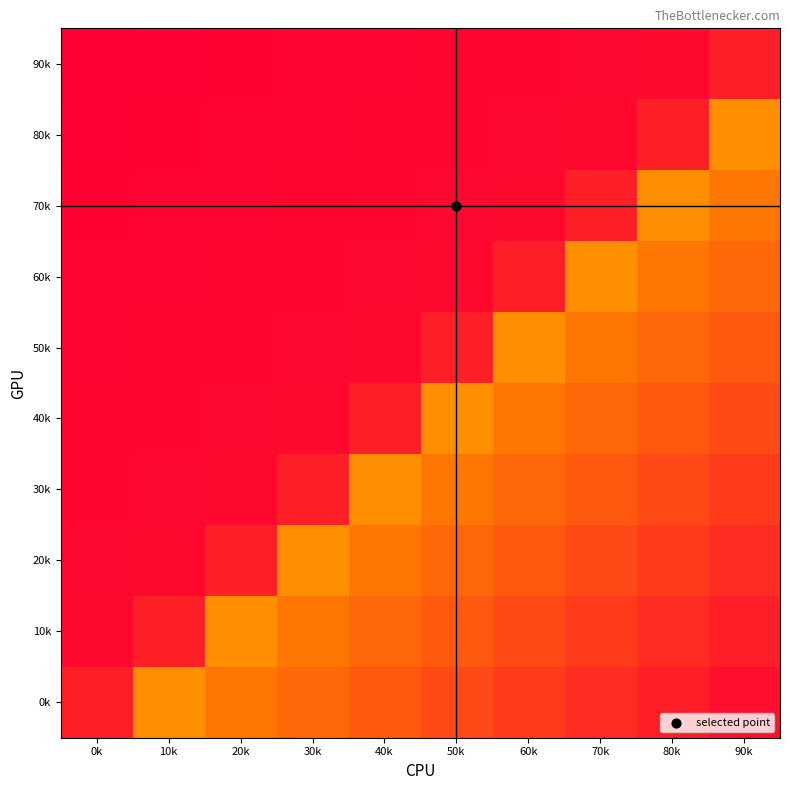

Reading left to right, transcribe all the data shown in this chart.

0k: 0k=0.8	10k=0.4	20k=0.4	30k=0.5	40k=0.6	50k=0.7	60k=0.7	70k=0.8	80k=0.9	90k=0.9
10k: 0k=1.0	10k=0.8	20k=0.4	30k=0.4	40k=0.5	50k=0.6	60k=0.7	70k=0.7	80k=0.8	90k=0.9
20k: 0k=1.0	10k=1.0	20k=0.8	30k=0.4	40k=0.4	50k=0.5	60k=0.6	70k=0.7	80k=0.7	90k=0.8
30k: 0k=1.0	10k=1.0	20k=1.0	30k=0.8	40k=0.4	50k=0.4	60k=0.5	70k=0.6	80k=0.7	90k=0.7
40k: 0k=1.0	10k=1.0	20k=1.0	30k=1.0	40k=0.8	50k=0.4	60k=0.4	70k=0.5	80k=0.6	90k=0.7
50k: 0k=1.0	10k=1.0	20k=1.0	30k=1.0	40k=1.0	50k=0.8	60k=0.4	70k=0.4	80k=0.5	90k=0.6
60k: 0k=1.0	10k=1.0	20k=1.0	30k=1.0	40k=1.0	50k=1.0	60k=0.8	70k=0.4	80k=0.4	90k=0.5
70k: 0k=1.0	10k=1.0	20k=1.0	30k=1.0	40k=1.0	50k=1.0	60k=1.0	70k=0.8	80k=0.4	90k=0.4
80k: 0k=1.0	10k=1.0	20k=1.0	30k=1.0	40k=1.0	50k=1.0	60k=1.0	70k=1.0	80k=0.8	90k=0.4
90k: 0k=1.0	10k=1.0	20k=1.0	30k=1.0	40k=1.0	50k=1.0	60k=1.0	70k=1.0	80k=1.0	90k=0.8